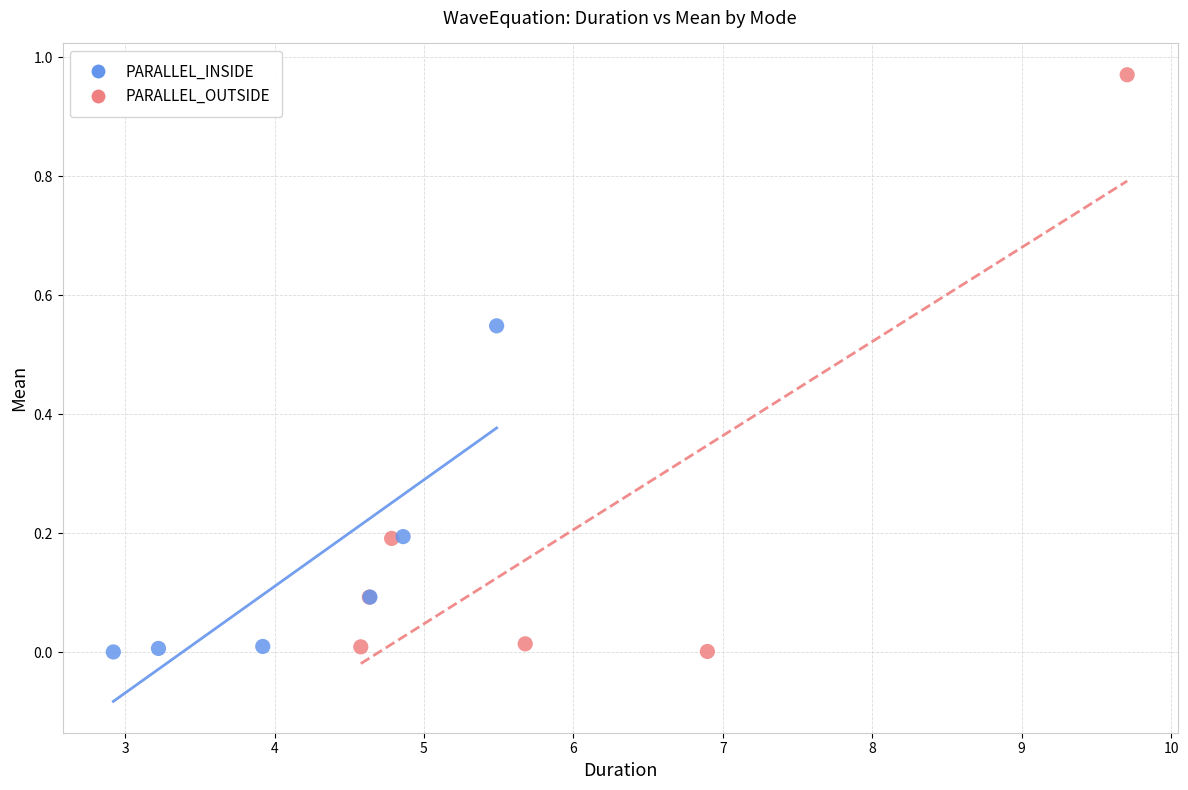

Which series has the widest spread of Y values?

PARALLEL_OUTSIDE